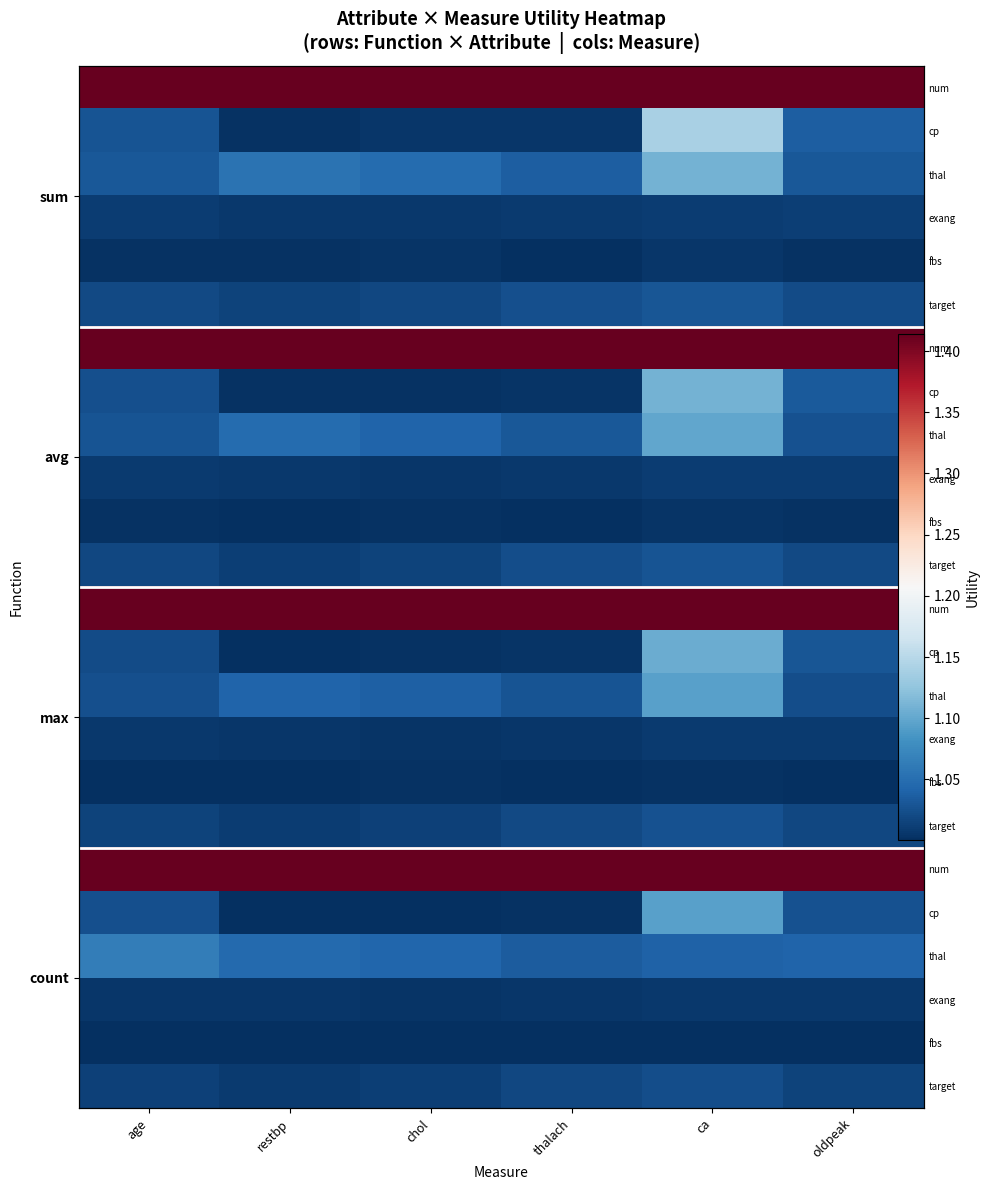

What is the spread (max minus min) of values at chol?

0.4